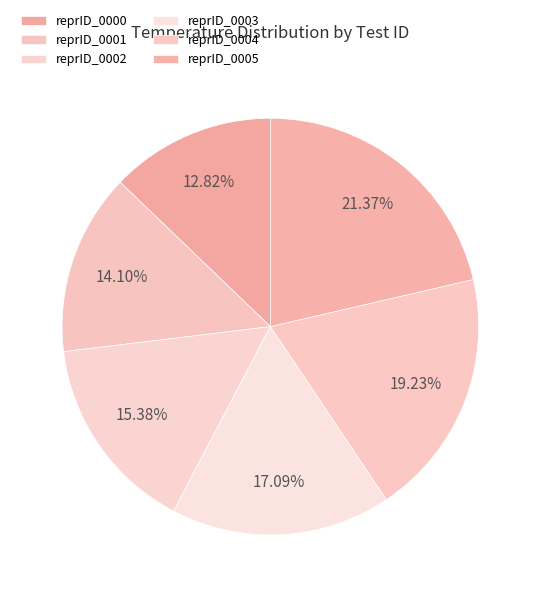

Count the number of slices in the pie.

6